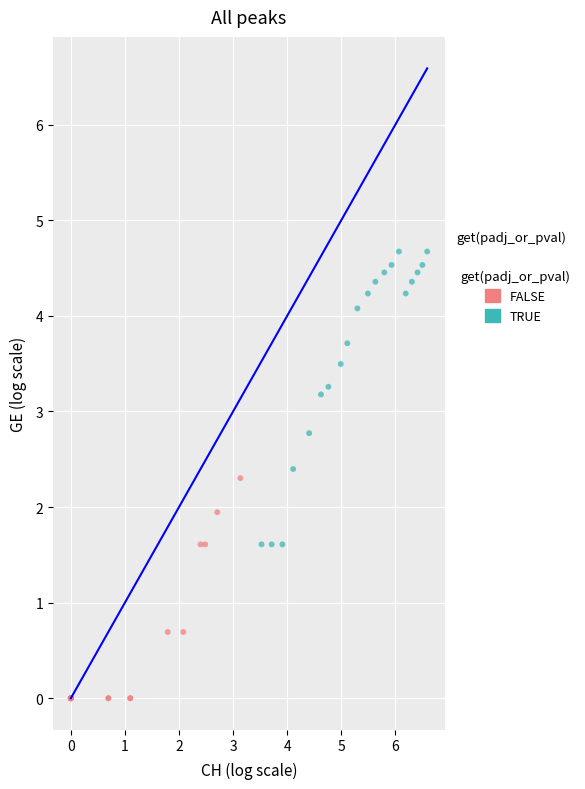

Which series contains the lowest Y value?

FALSE